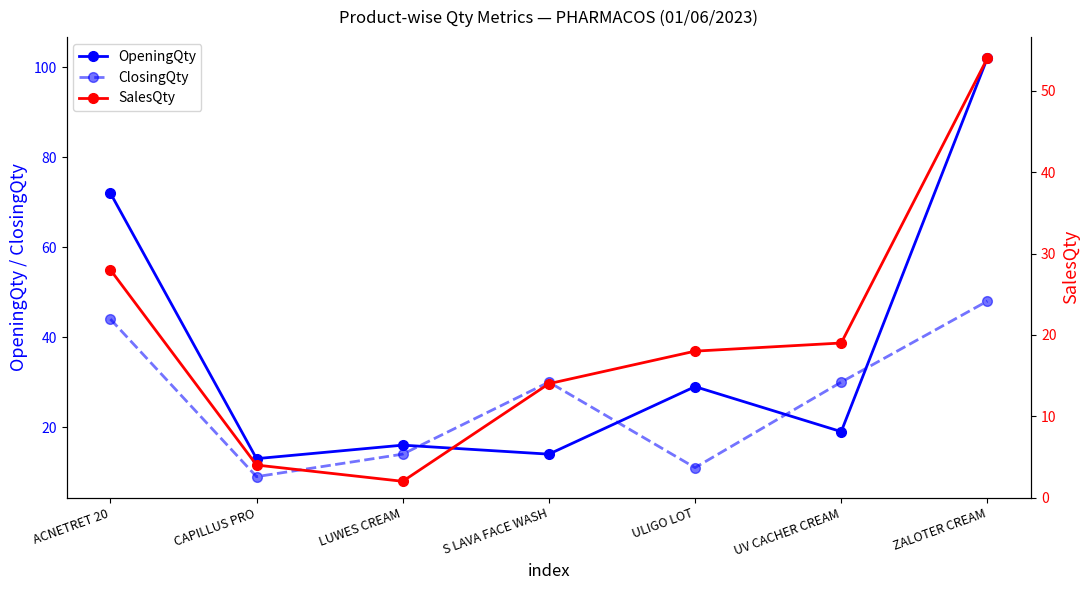

Rank the series by their average value, from lowest to highest.

SalesQty, ClosingQty, OpeningQty